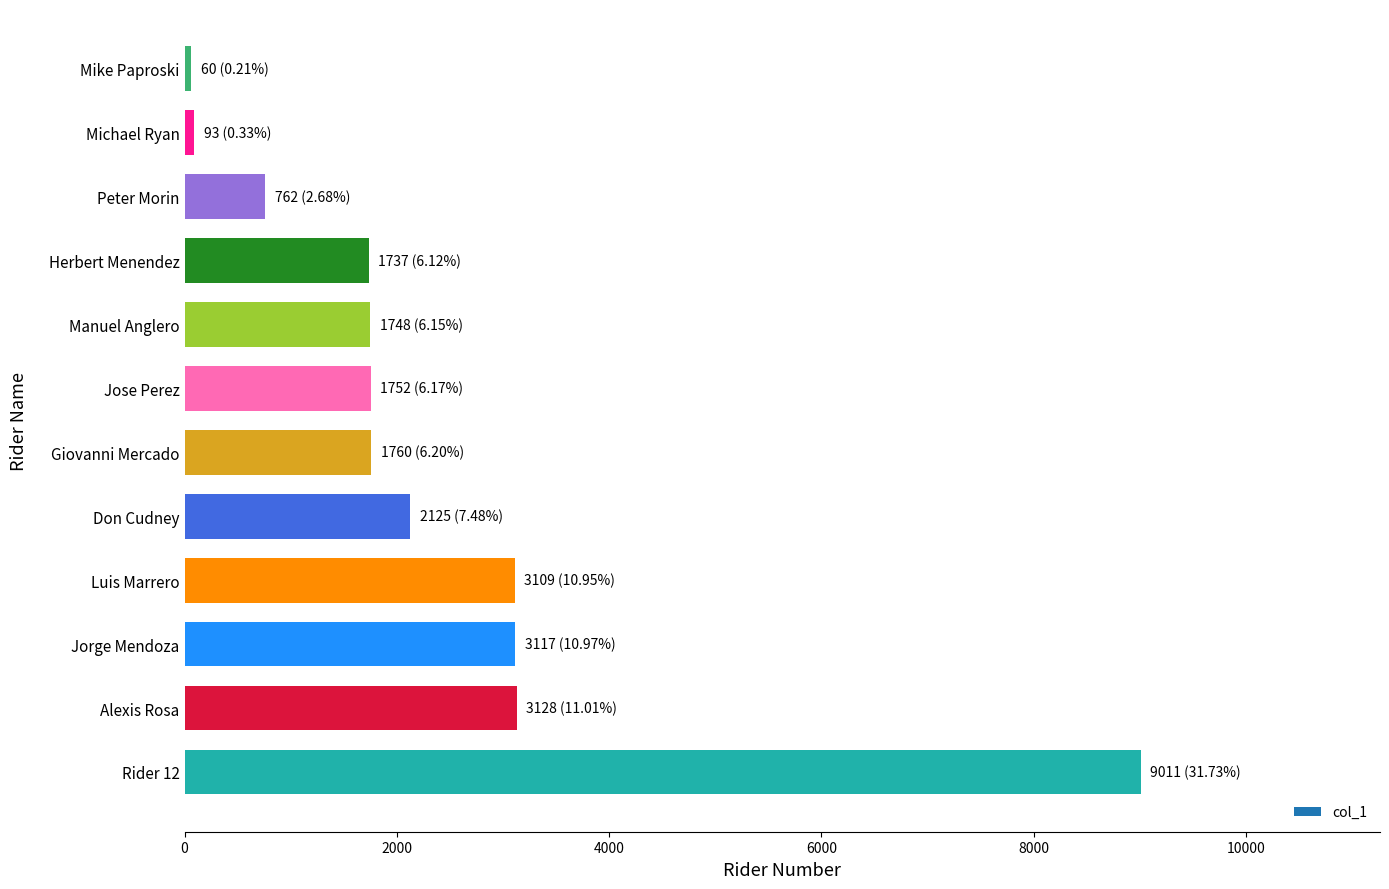

True or false: the data shows 2892 at Herbert Menendez.

False